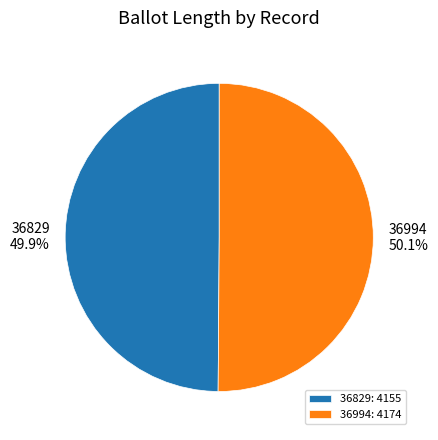

Approximately how many times larger is the value at 36994 compared to 36829?

1.0